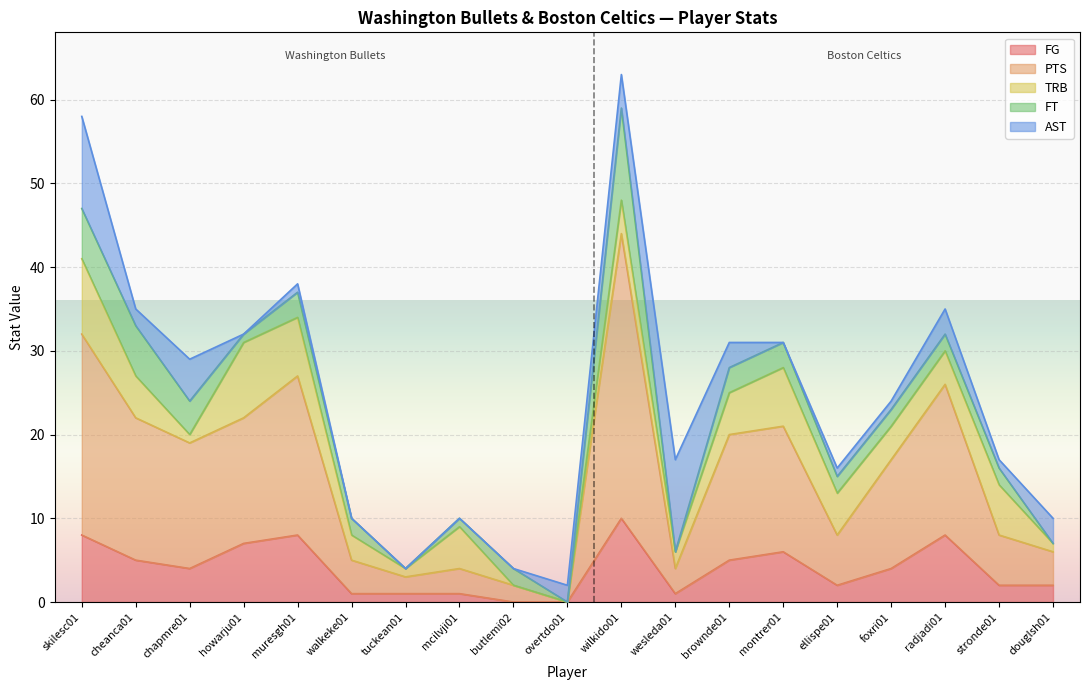

What value does the FT series have at montrer01, to the nearest 5?

5